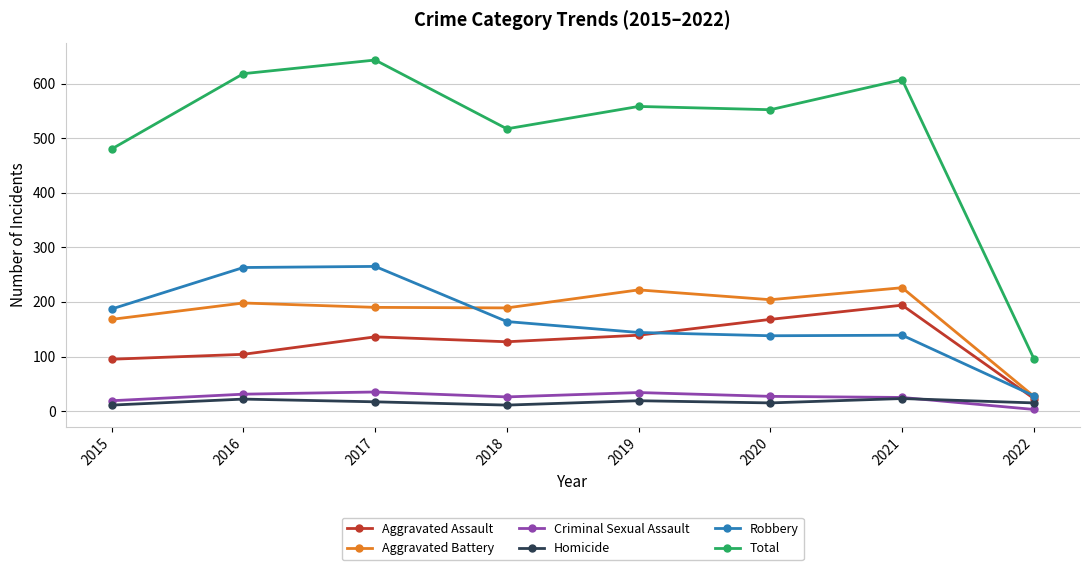

How many interior local valleys does the Total series have?

2